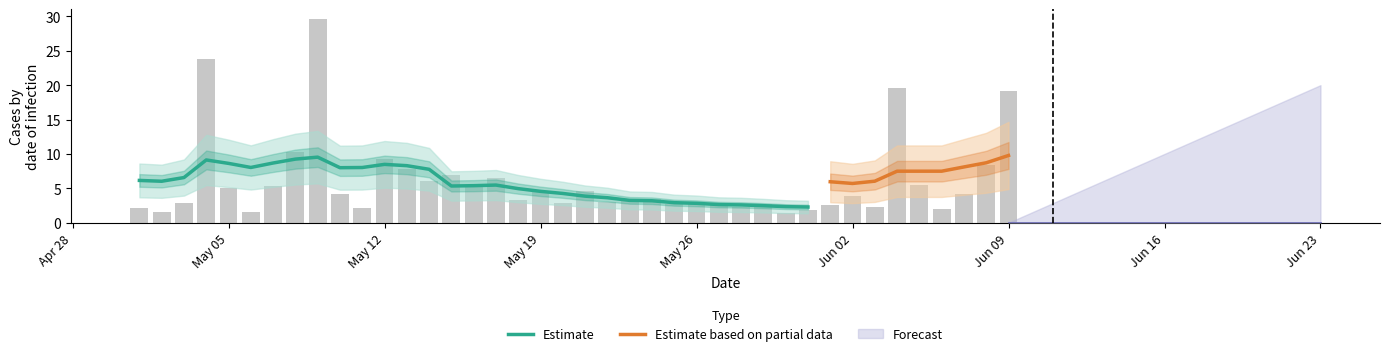

What is the label of the 14th bar from the right?

27/05/2014